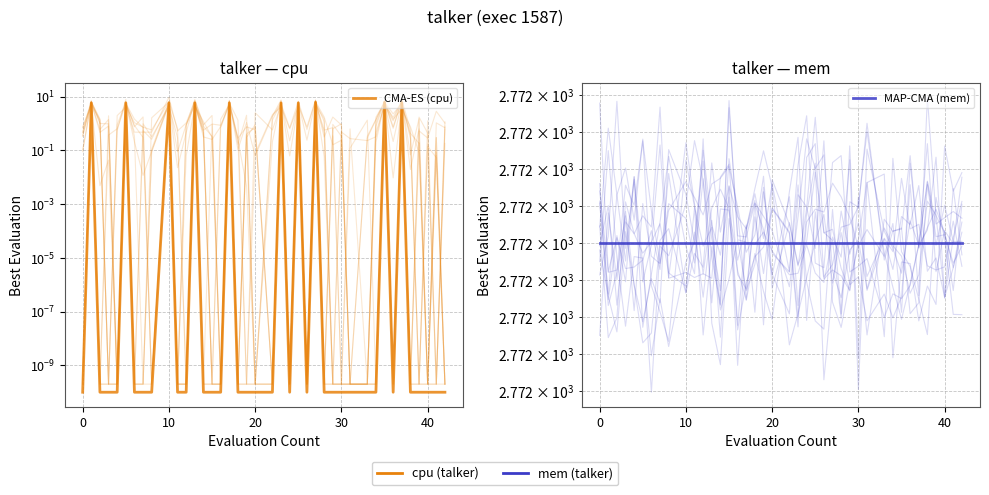

Which series has the widest spread of values?

CMA-ES (cpu)